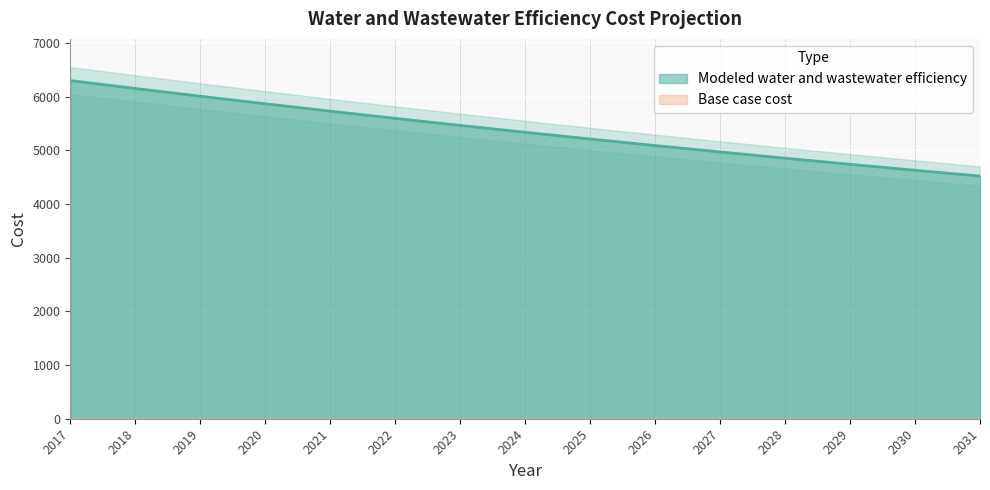

Is it true that the value at 2029 is 4742.3?

True